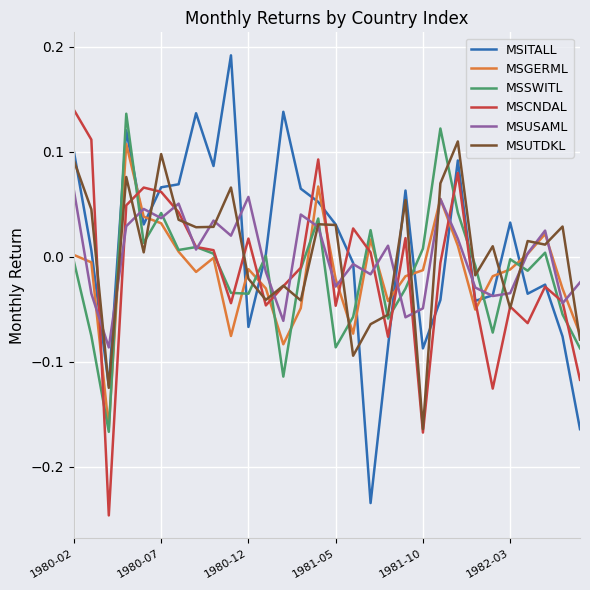

Does the chart display data point markers on the line(s)?

No